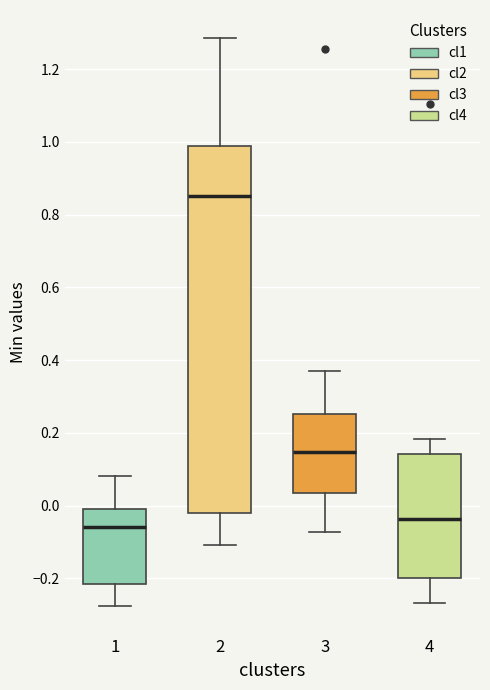

Which box has the lowest median line?

1